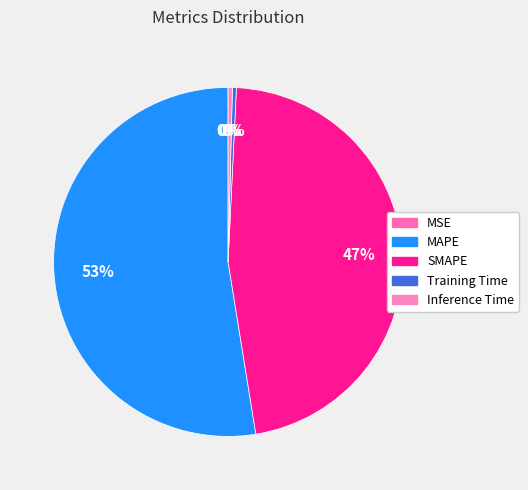

True or false: MAPE accounts for 40% of the total.

False